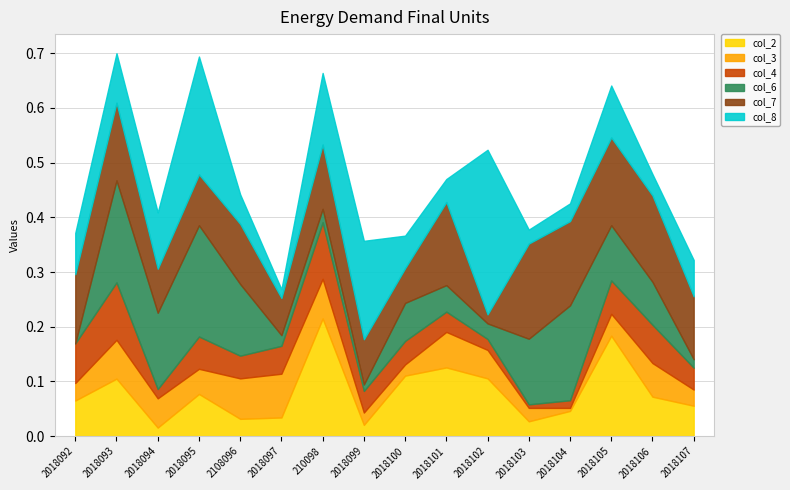

List the series in order of their peak value, lowest first.

col_3, col_4, col_7, col_6, col_2, col_8